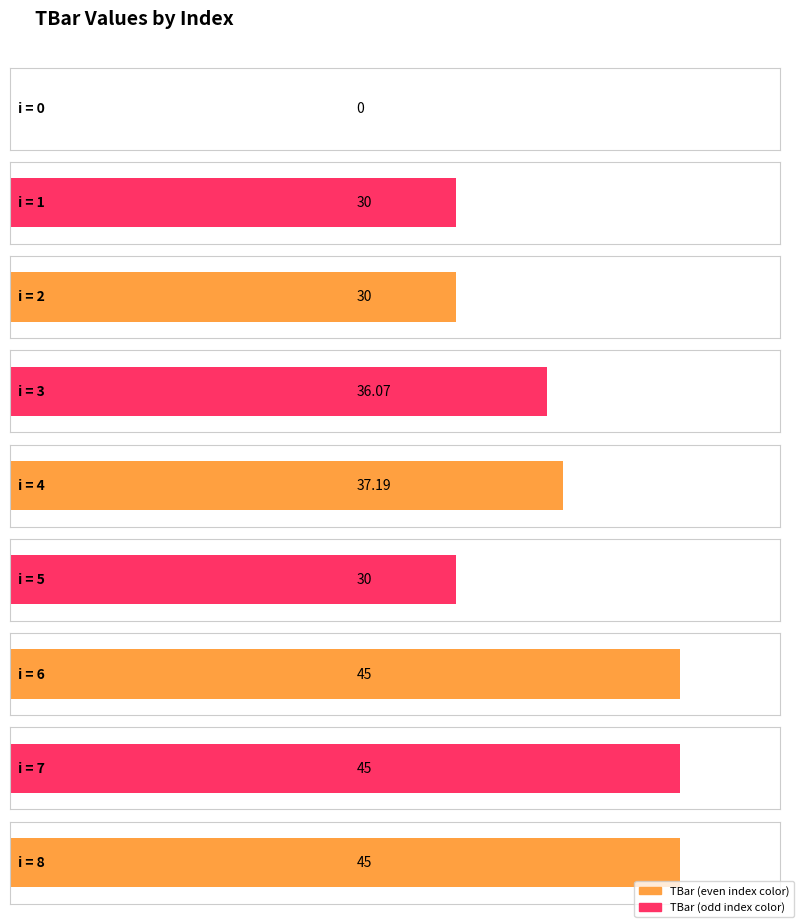

What is the change in value from 1 to 3?

+6.1